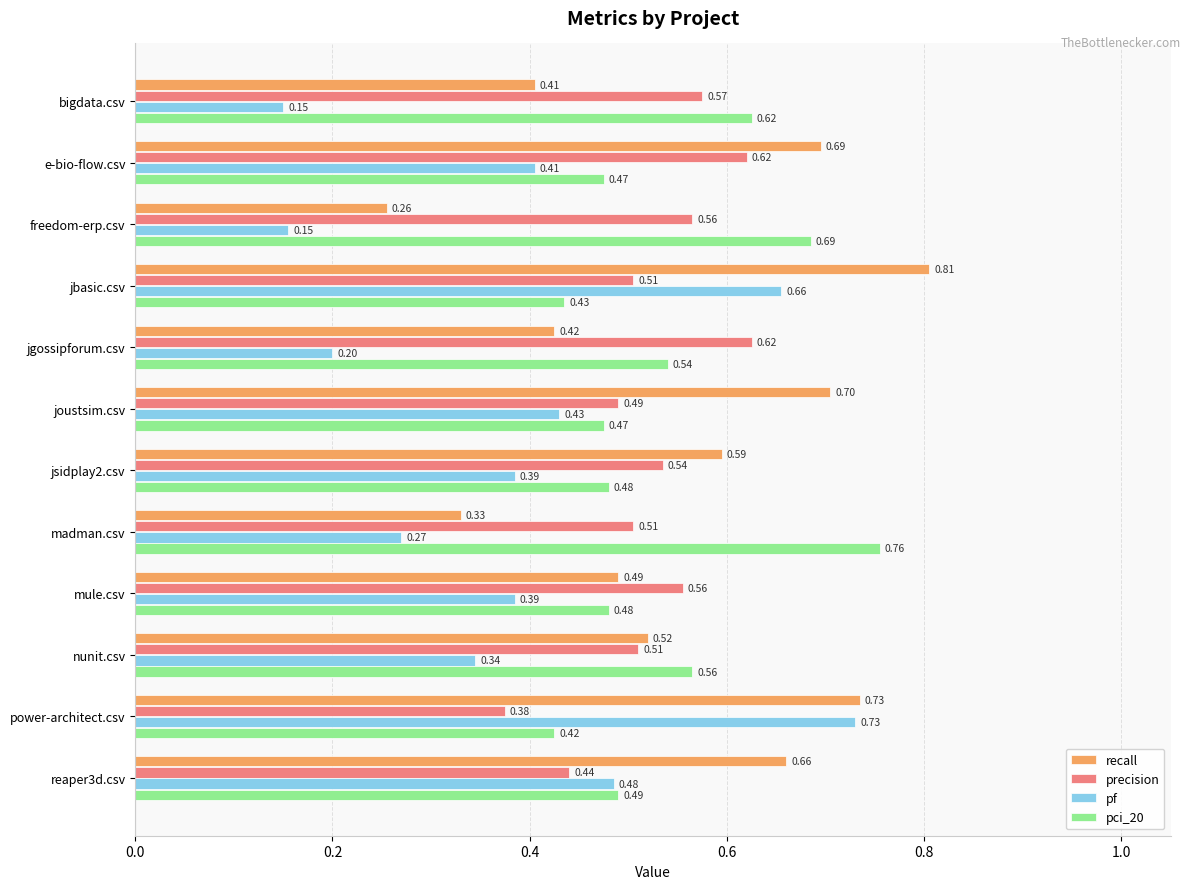

Which series changed the most between bigdata.csv and jbasic.csv?

pf